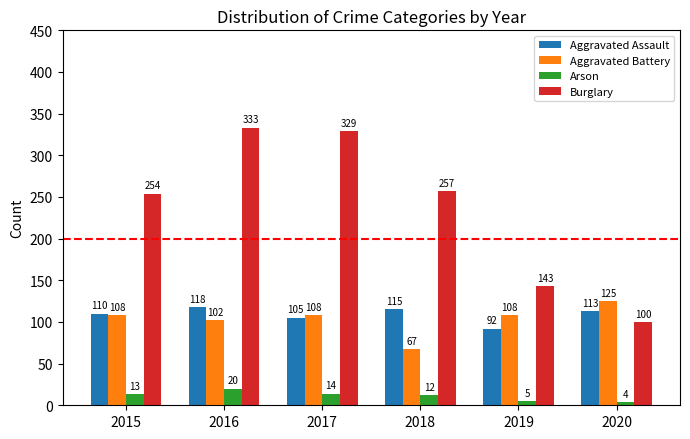

Which series has the largest range (max minus min)?

Burglary